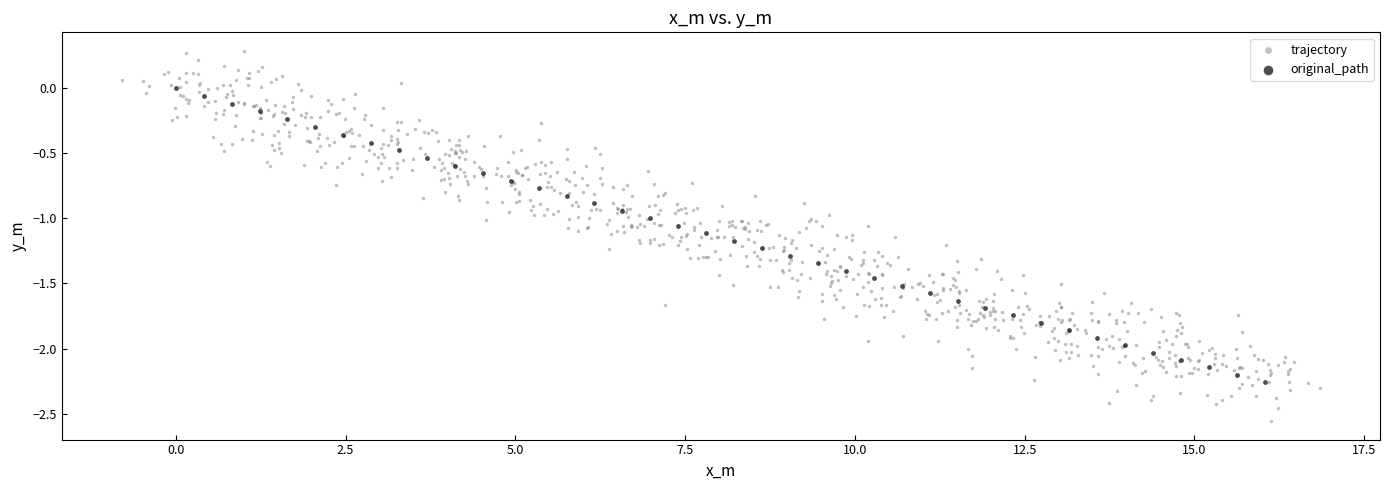

Which series has the widest spread of Y values?

trajectory